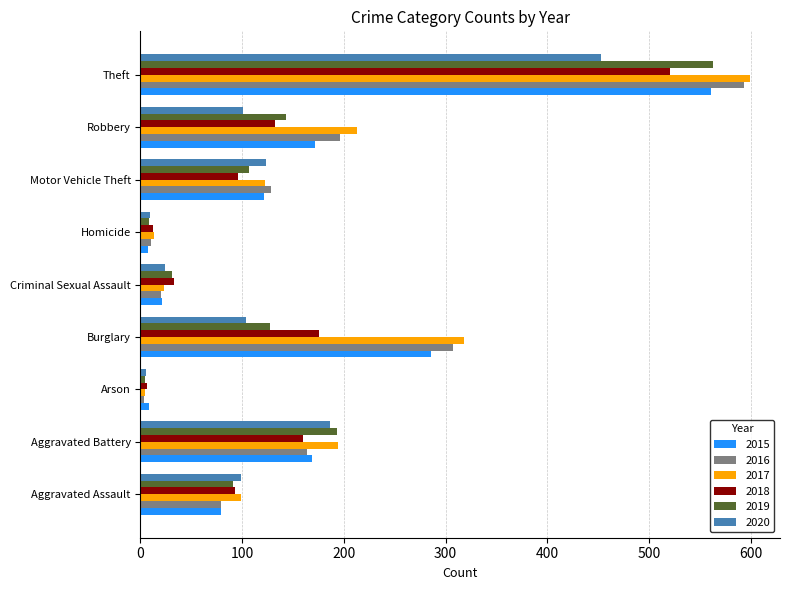

Is the value of 2015 at Aggravated Assault greater than the value of 2019 at Criminal Sexual Assault?

Yes